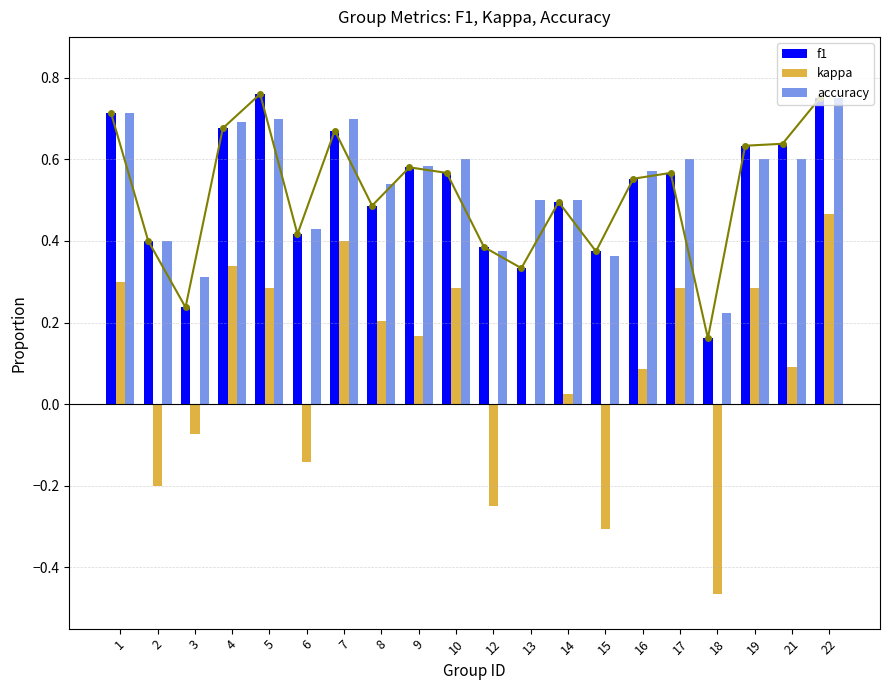

What is the sum of all accuracy values?

10.8